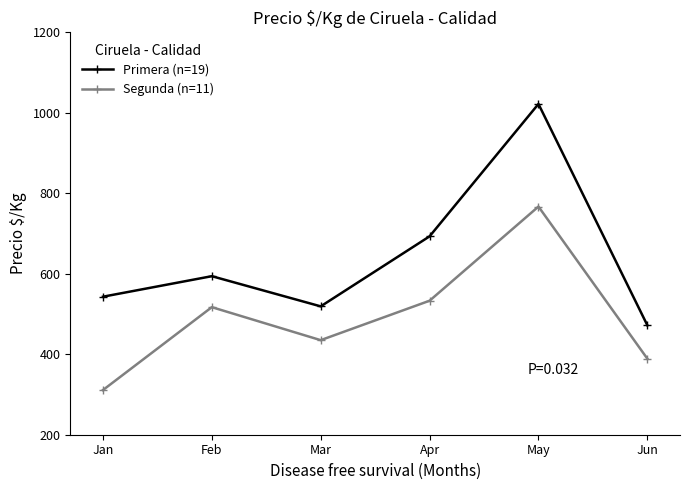

What is the value of the Primera (n=19) point at the 5th from the left?

1022